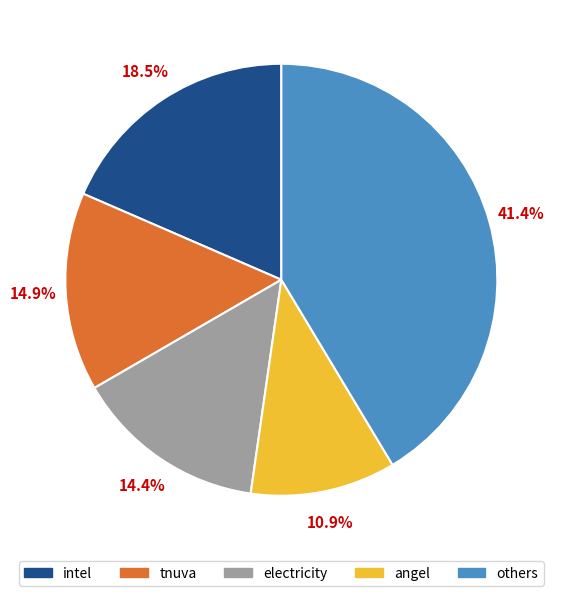

How many segments does this pie chart have?

5